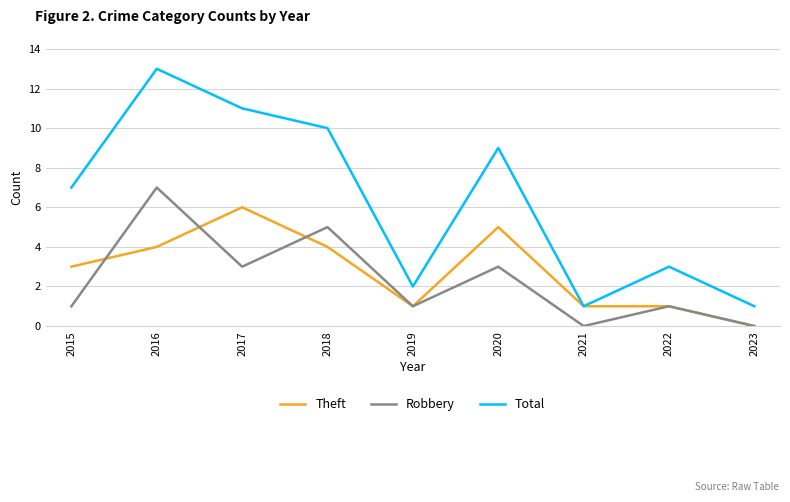

Which series has the largest total across all categories?

Total